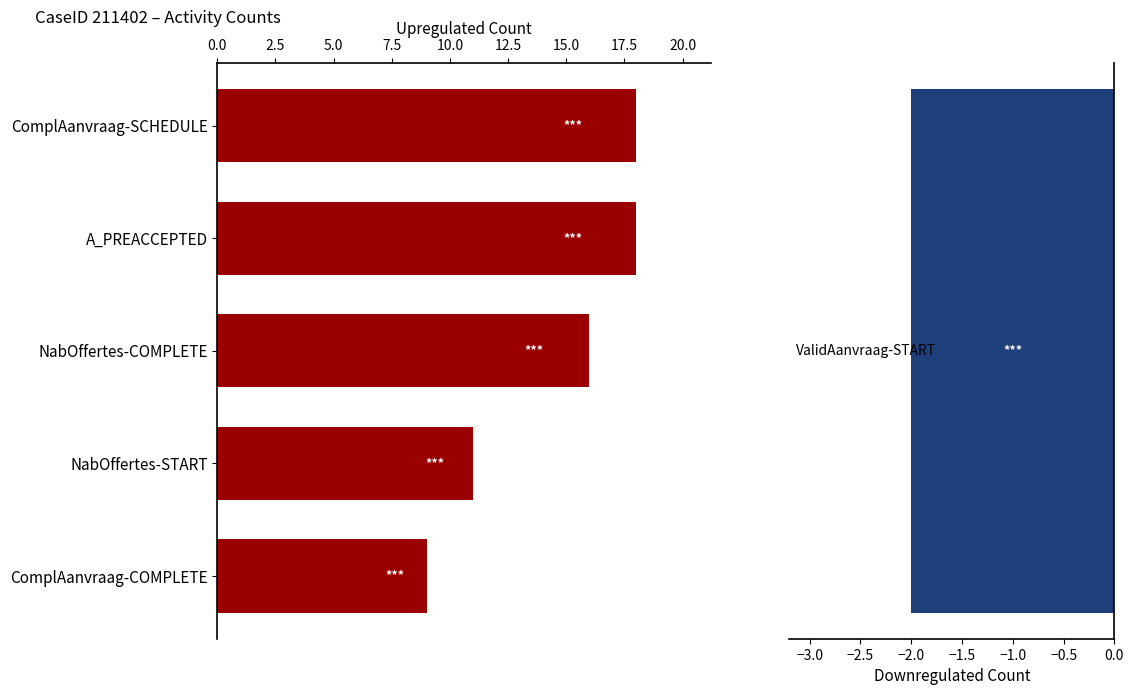

The chart shows a value of 29 at ComplAanvraag-SCHEDULE. True or false?

False